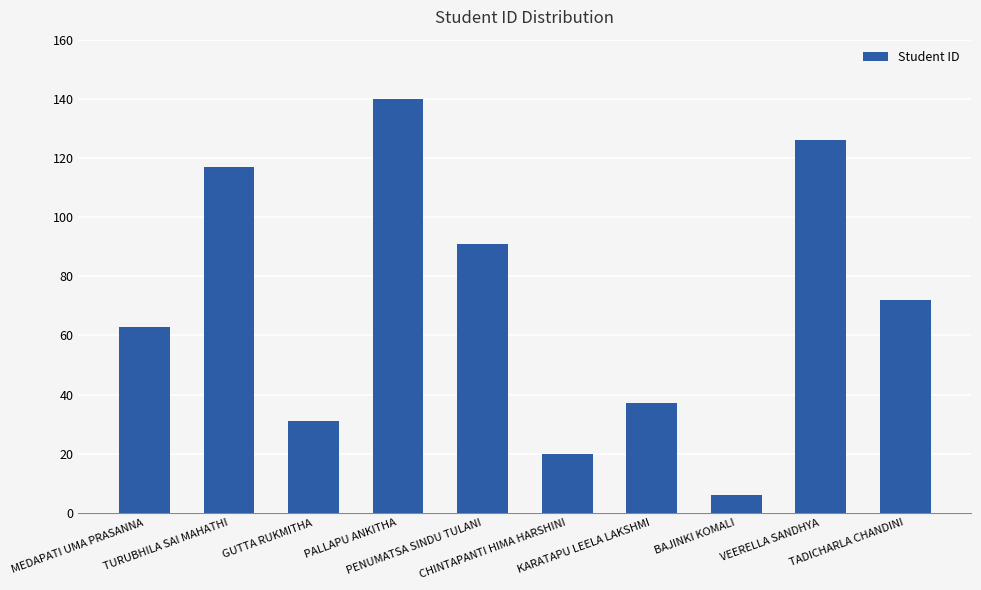

What is the sum of the values at KARATAPU LEELA LAKSHMI and BAJINKI KOMALI?

43